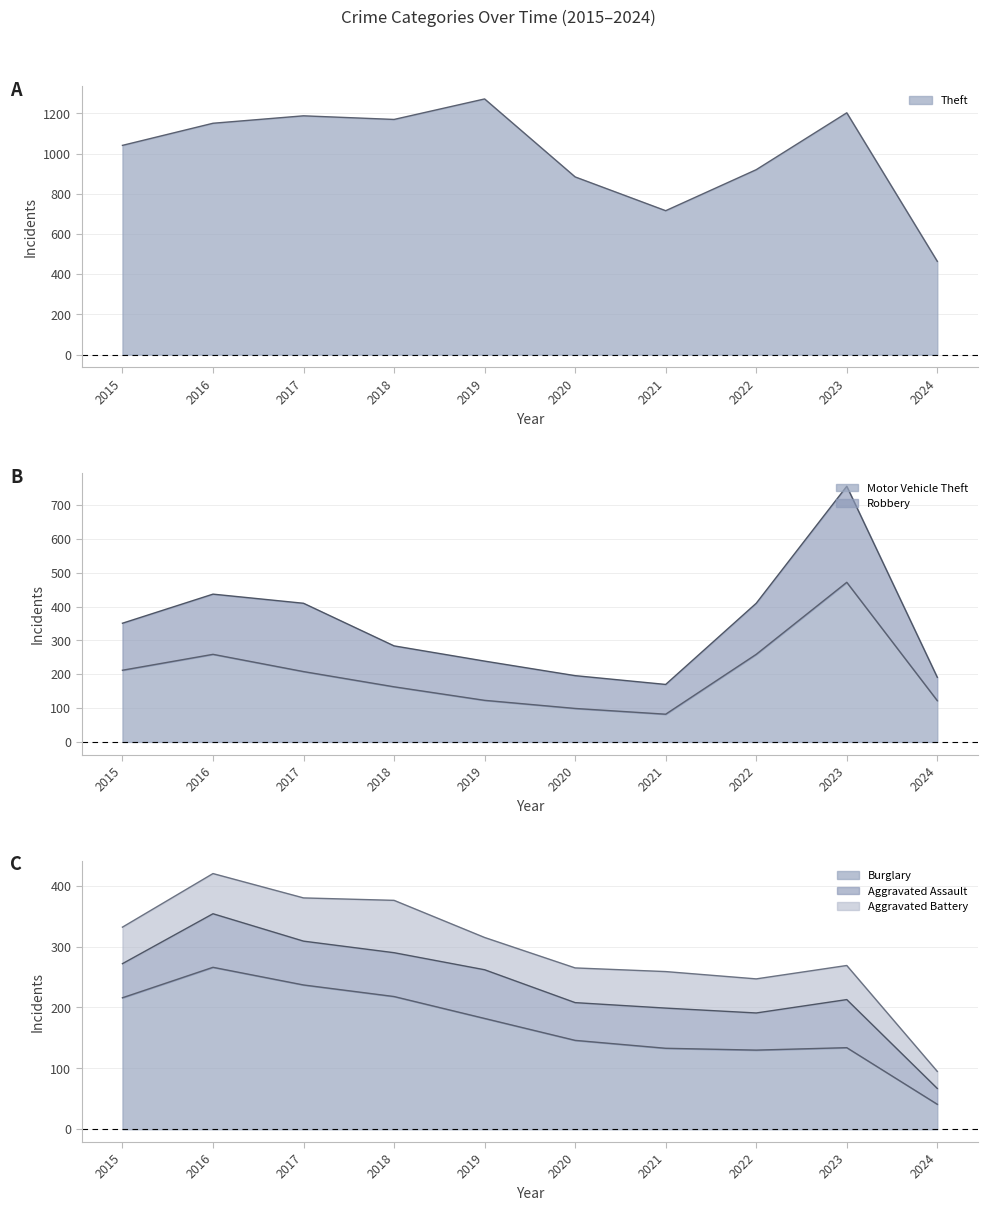

Where does the Motor Vehicle Theft series first go above 208?

2015